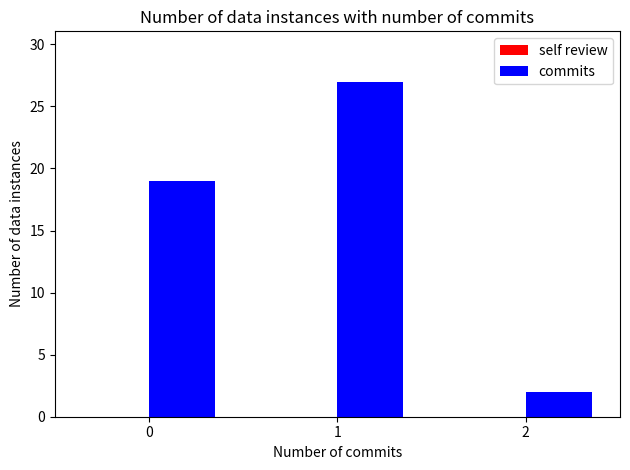

Reading right to left, transcribe all the data shown in this chart.

2=2	1=27	0=19